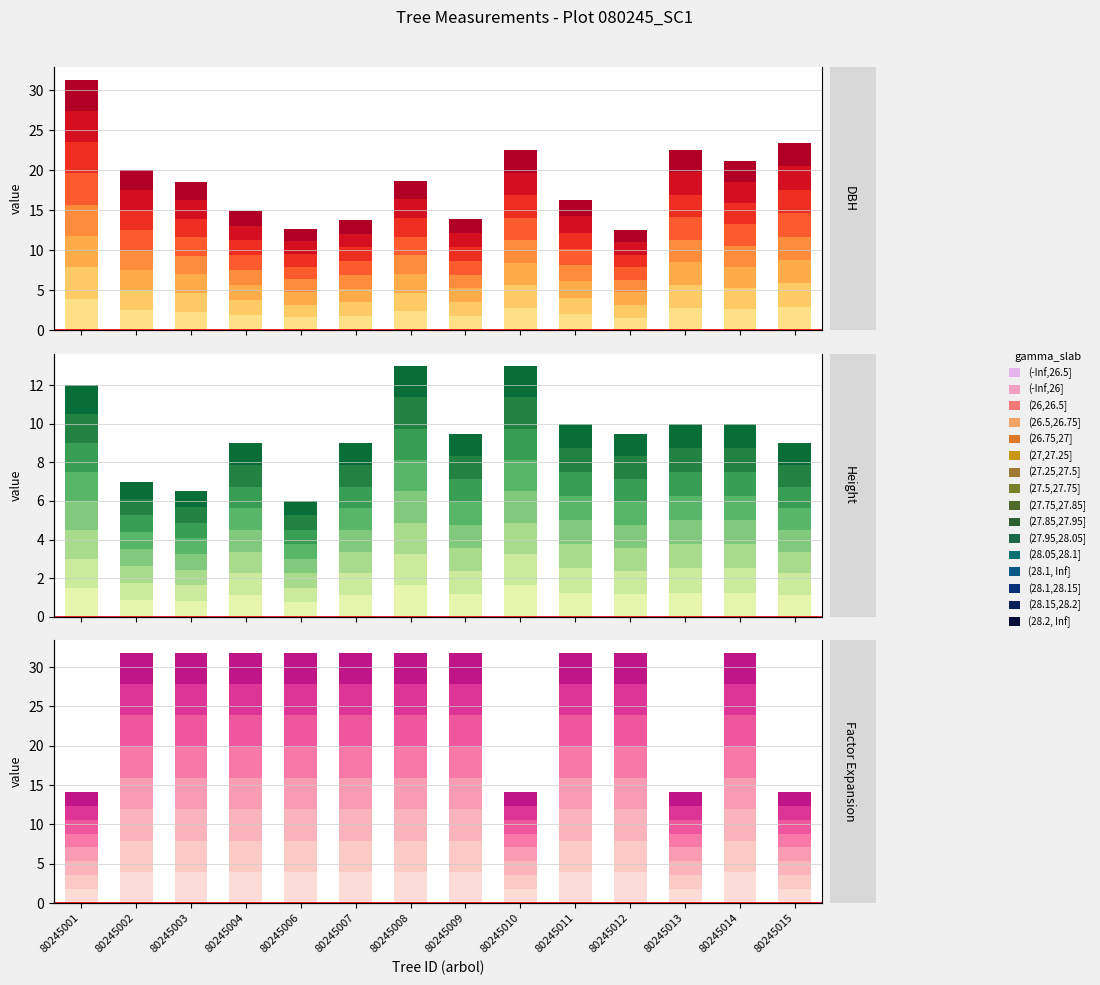

Is the value of Height (m)_layer_0 at 80245015 greater than the value of Factor Expansion_layer_0 at 80245010?

No